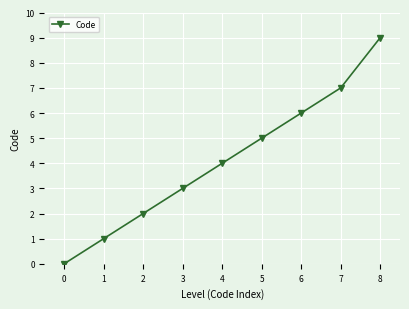

What is the change in value from 0 to 1?

+1